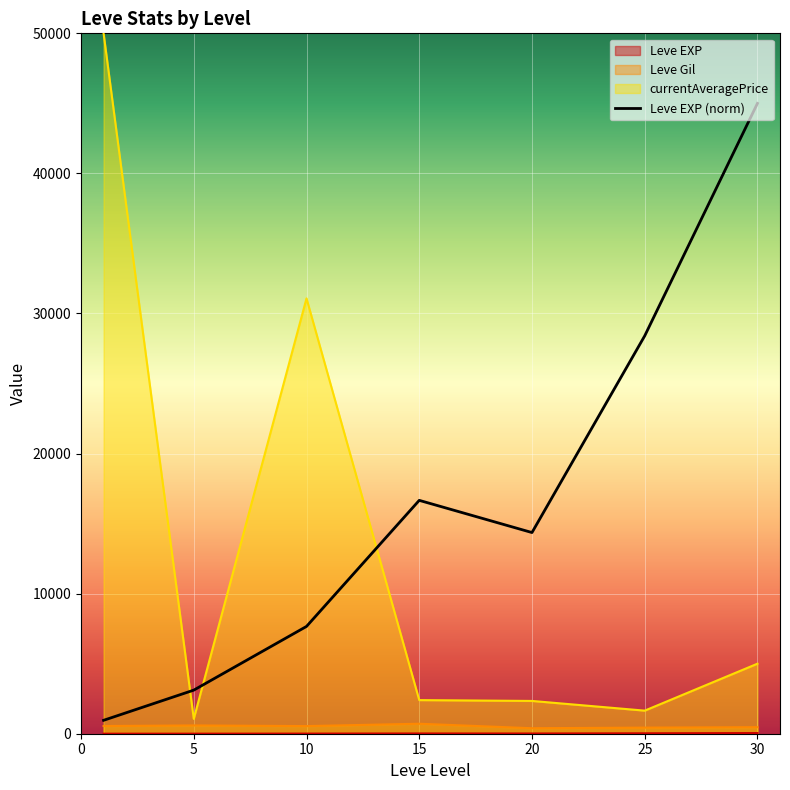

How many series are shown in this chart?

4